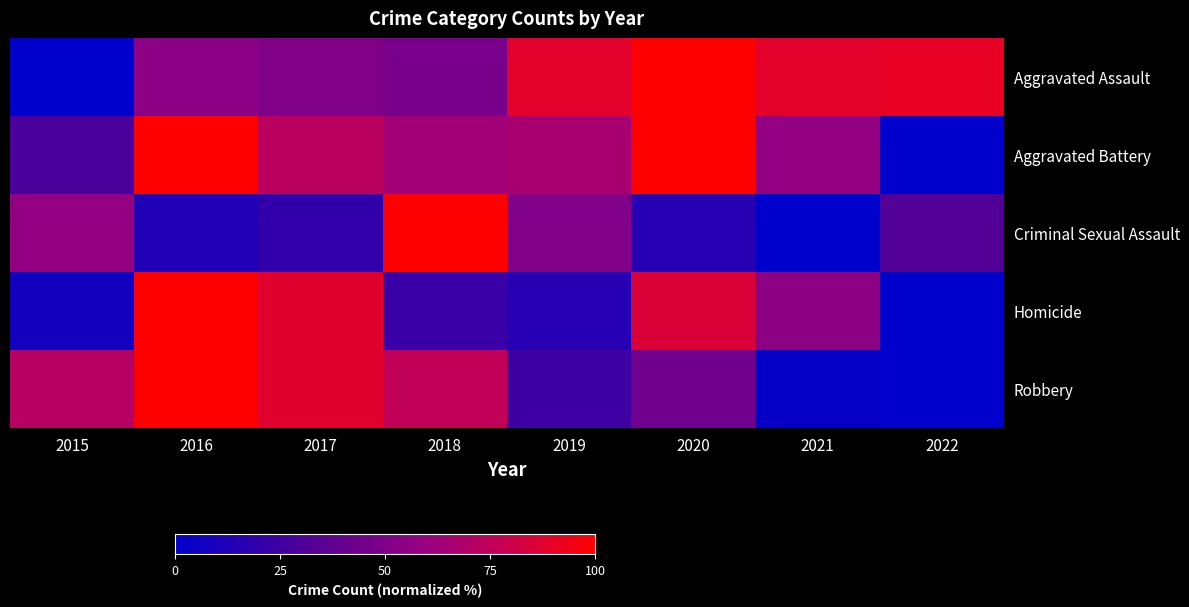

Which has a higher value, 2020 or 2021?

2020